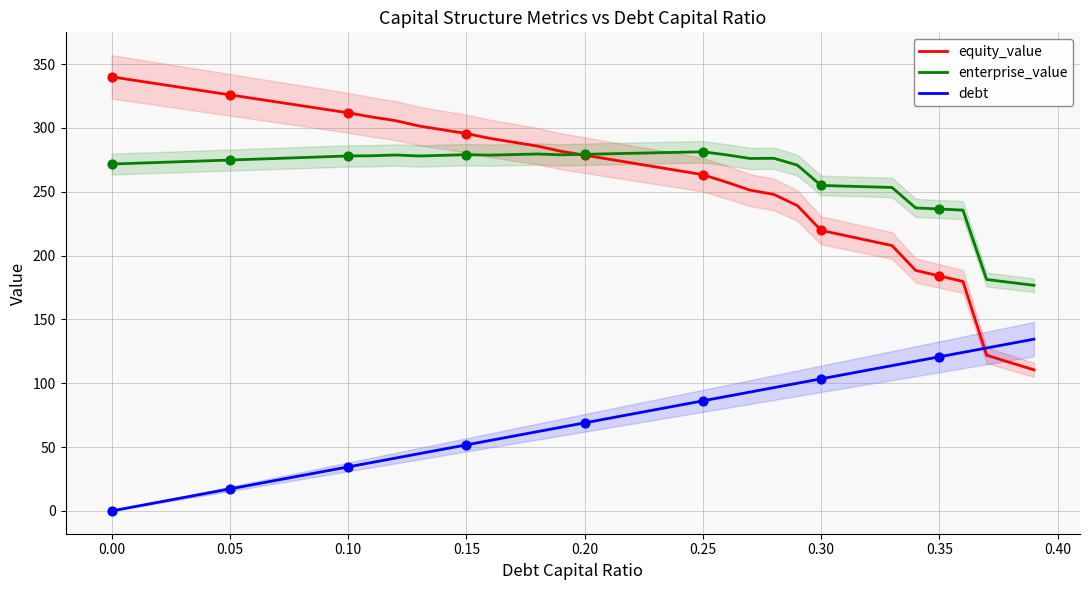

At how many categories does at least one series exceed 35?

40